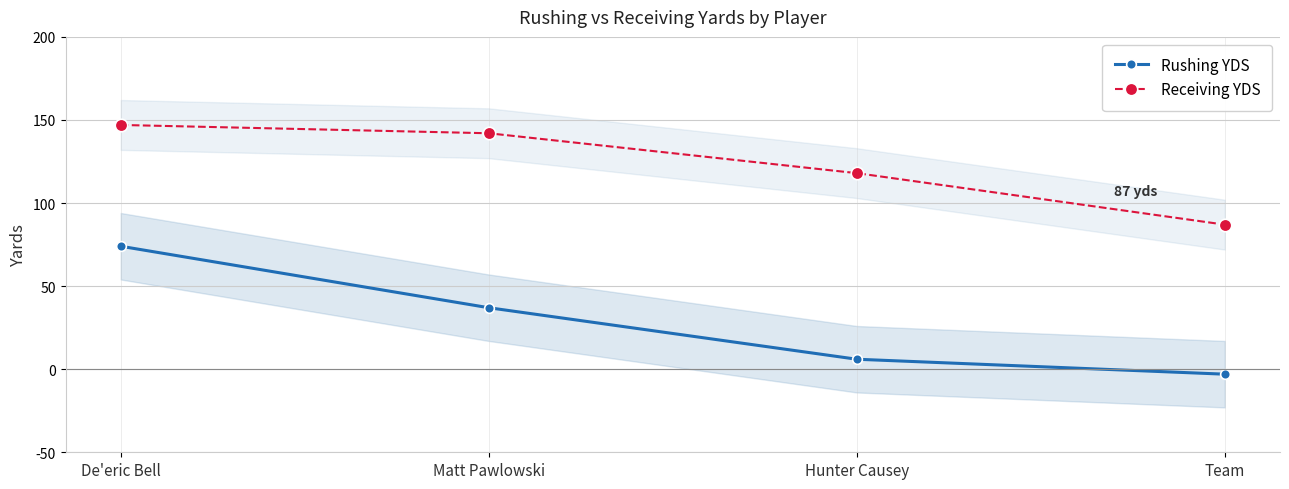

Read the Rushing YDS value at Hunter Causey.

6